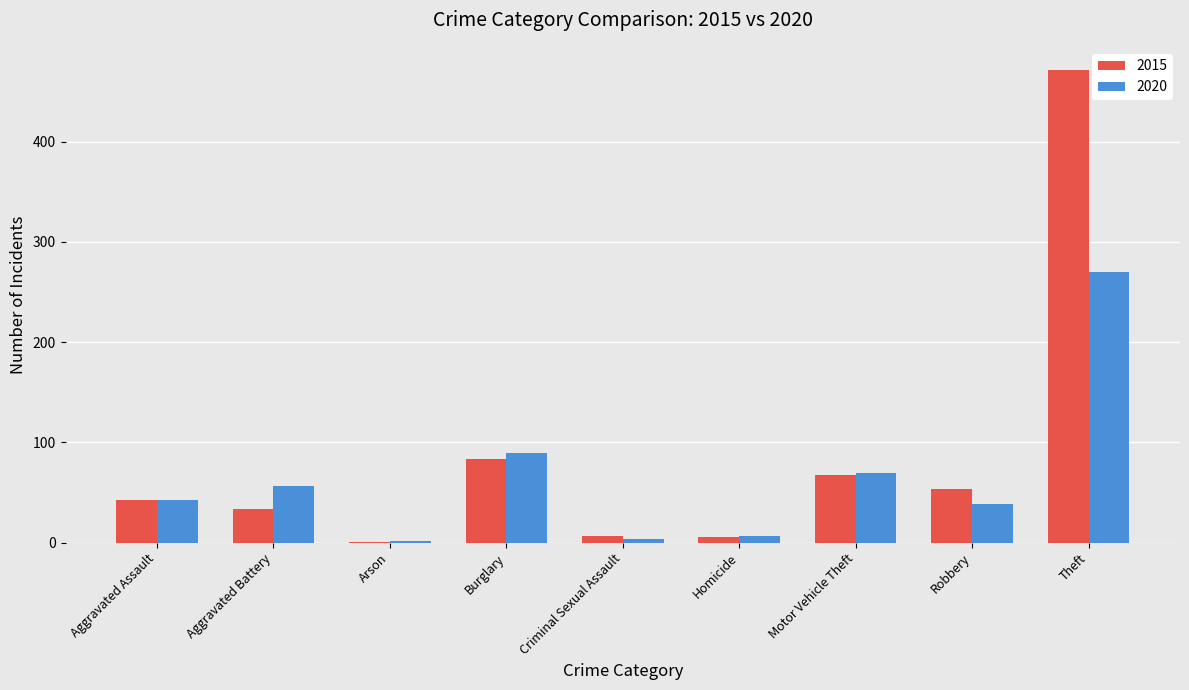

What is the total value across all series at Aggravated Battery?

90